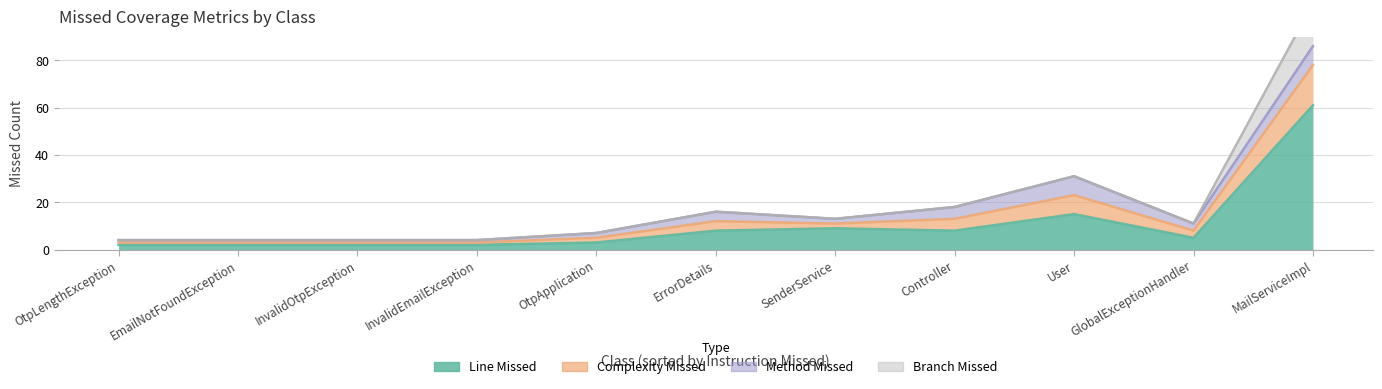

What are all the series names shown in the legend?

LINE_MISSED, COMPLEXITY_MISSED, METHOD_MISSED, BRANCH_MISSED